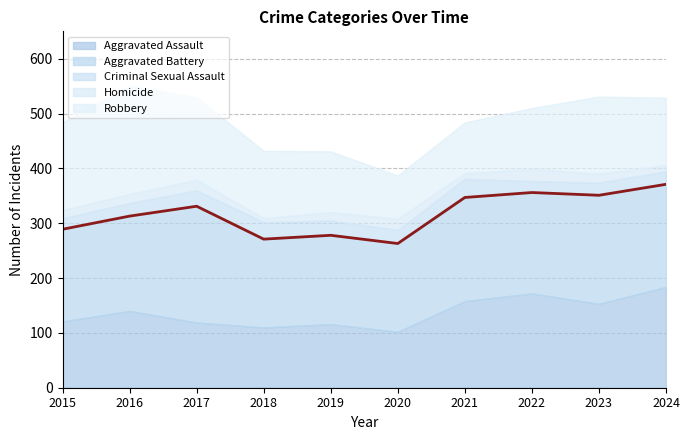

Is it true that Aggravated Assault equals 105 at 2021?

False